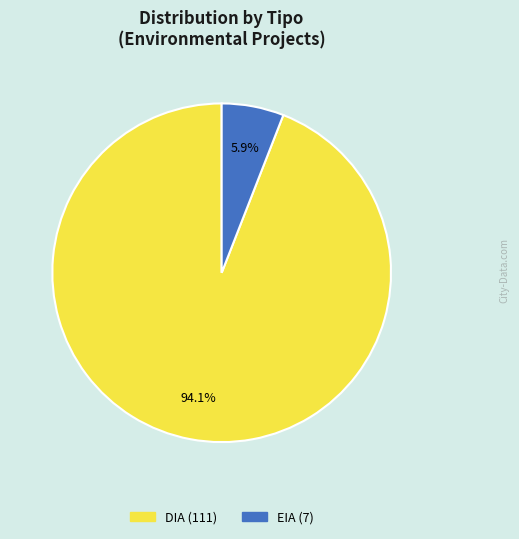

Is DIA the majority of the pie?

Yes